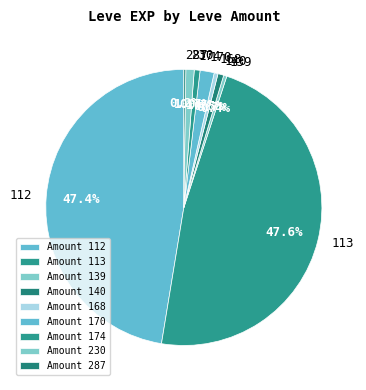

Does any single category account for the majority?

No